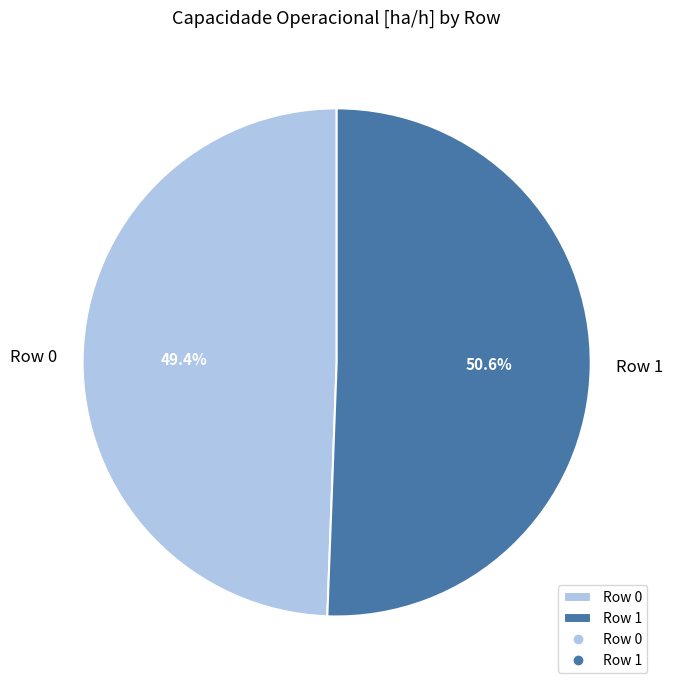

Which has a higher value, Row 0 or Row 1?

Row 1